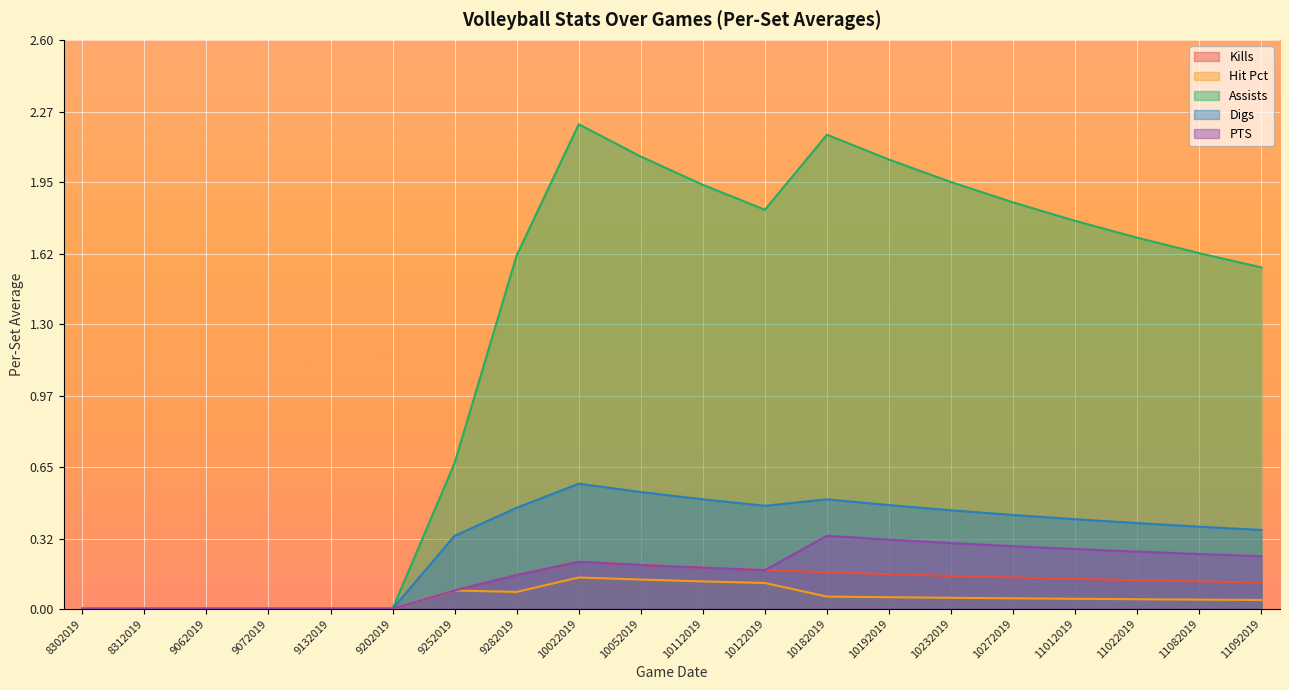

True or false: Digs has a value of 0.5 at 10232019.

True